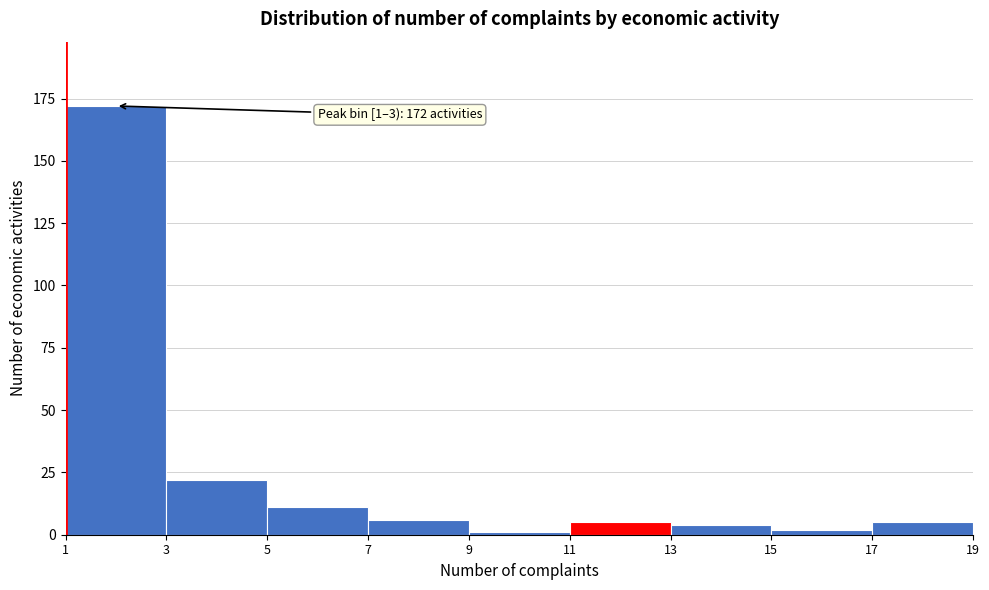

Over which range of the x-axis is the bar tallest?

1 to 3